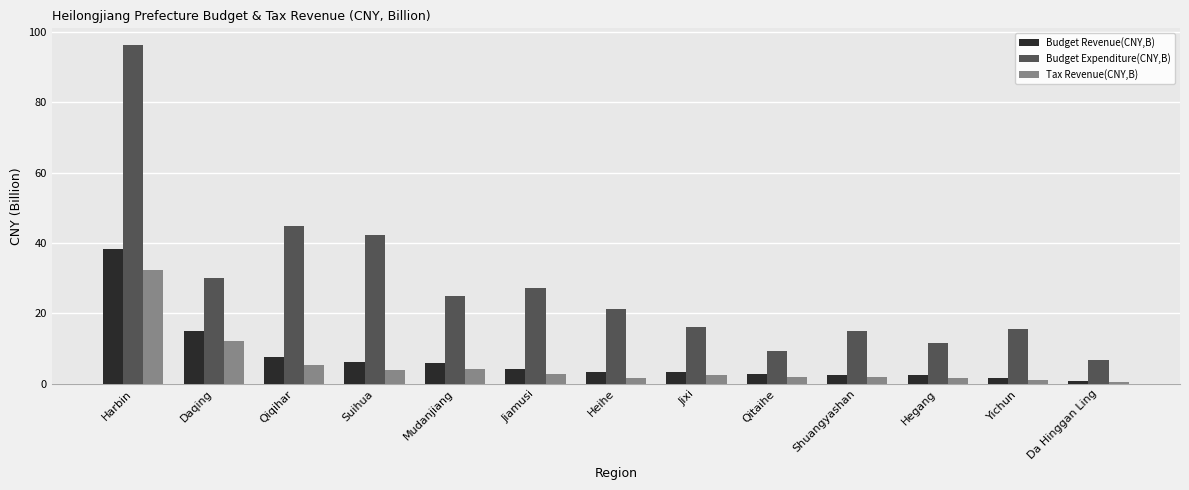

At which label does Tax Revenue(CNY,B) reach its peak?

Harbin